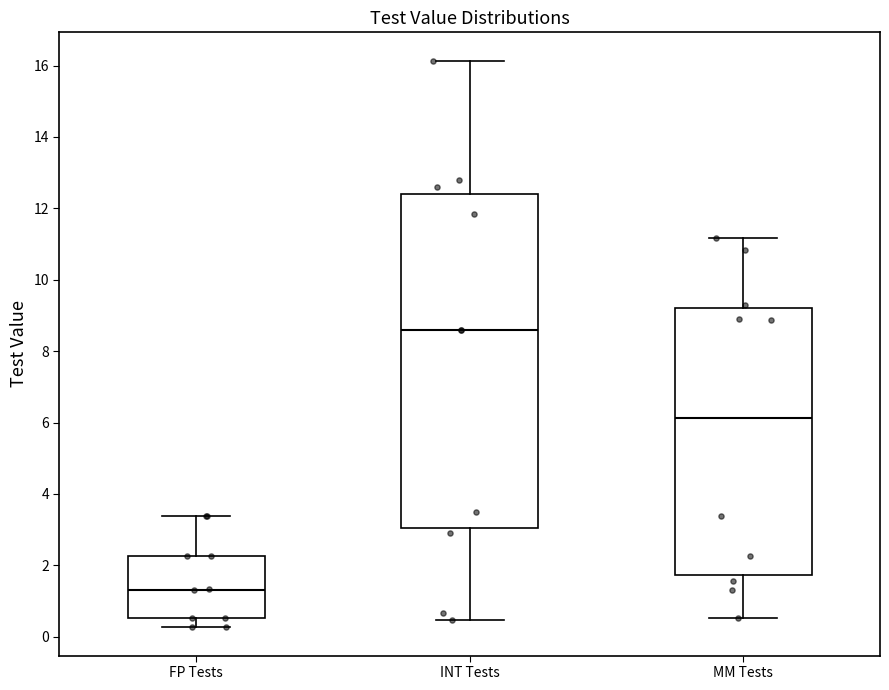

Which box is the tallest, from its lower edge to its upper edge?

INT Tests